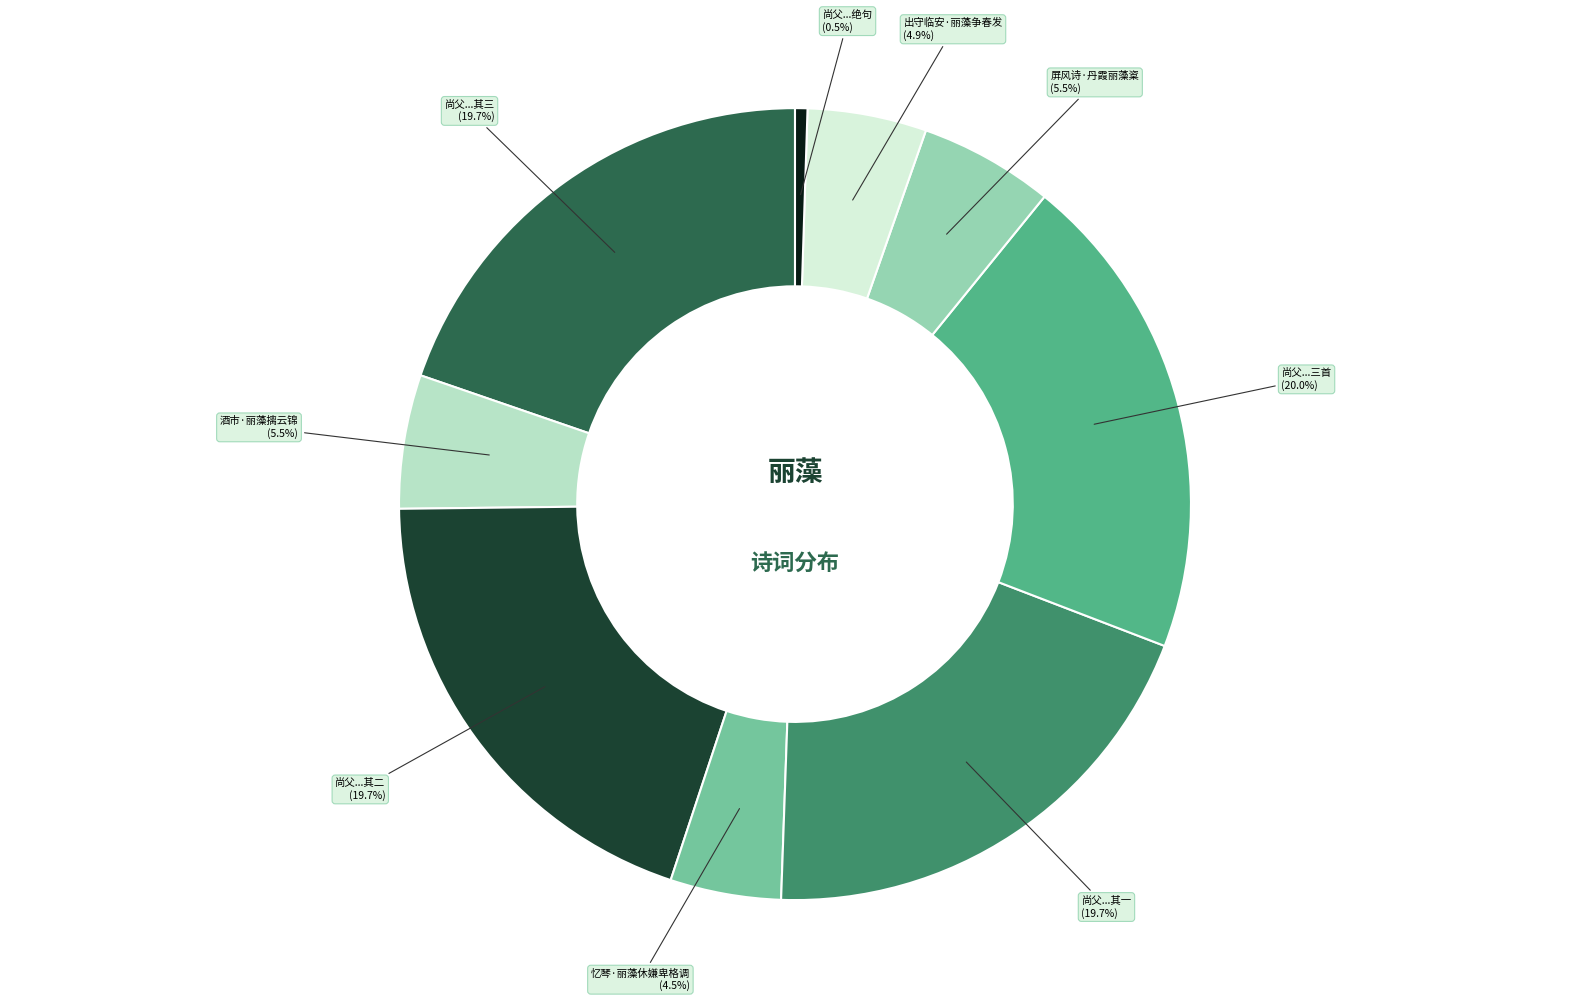

Does any single category account for the majority?

No